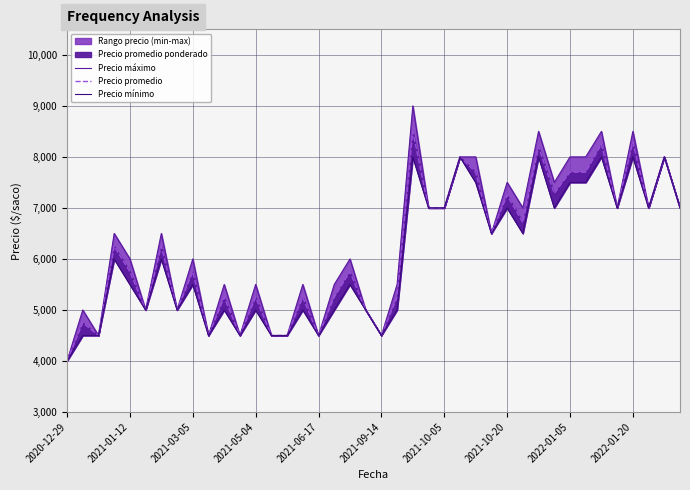

True or false: Precio máximo and Precio mínimo intersect in this chart.

False